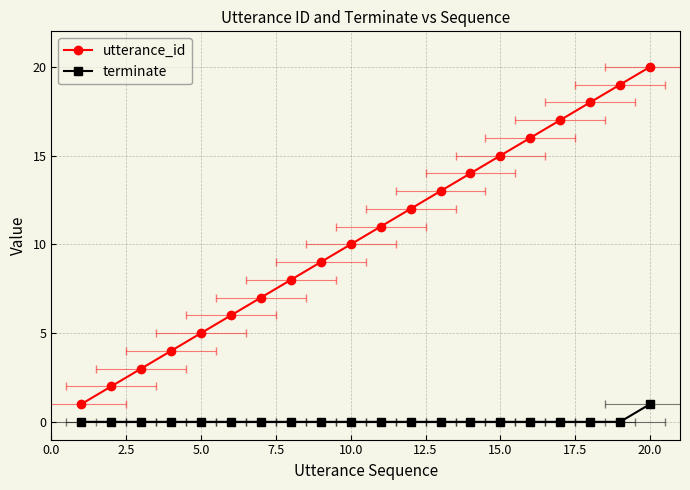

At how many categories does at least one series exceed 4?

16